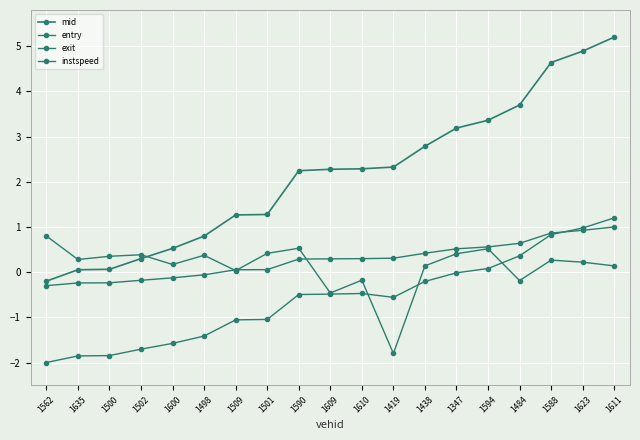

What is the label of the 13th point from the left?

1438